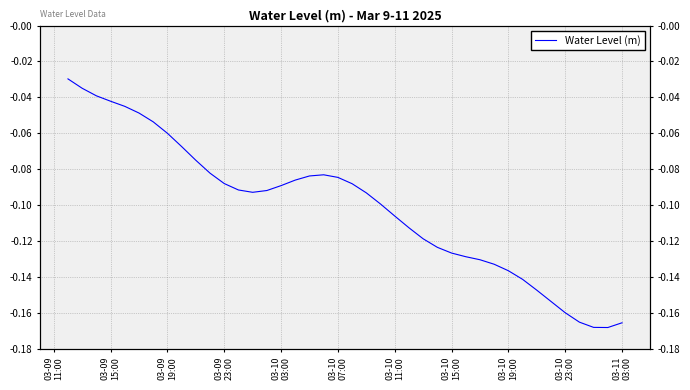

True or false: there are more than 2 points higher than both neighbors.

False